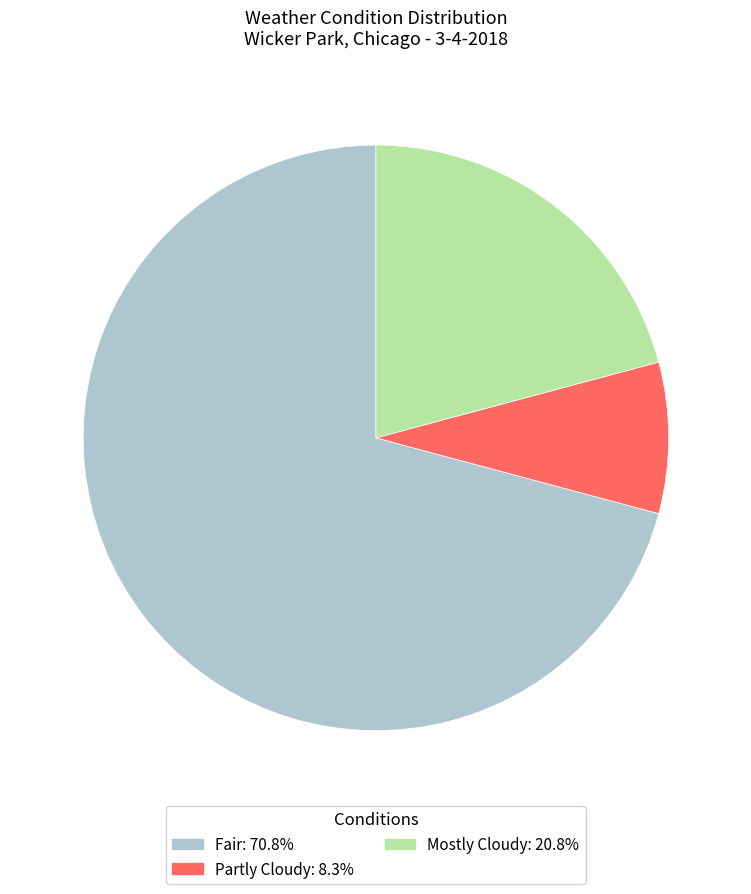

What is the ratio of the value at Partly Cloudy to the value at Fair?

0.1